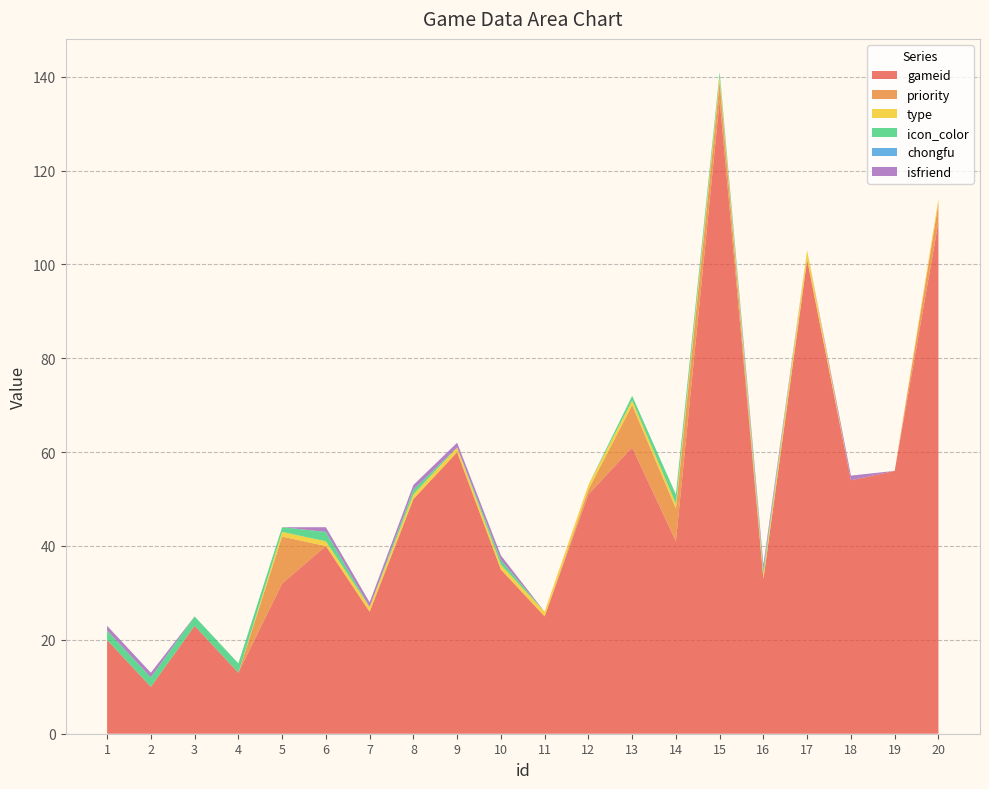

Reading left to right, list all the values displayed in this chart.

gameid: 20	10	23	13	32	40	26	50	60	35	25	51	61	41	135	33	101	54	56	109
priority: 0	0	0	0	10	0	0	0	0	0	0	1	9	7	4	0	0	0	0	4
type: 0	0	0	0	1	1	1	1	1	1	1	1	1	1	1	1	2	0	0	1
icon_color: 2	2	2	2	1	2	0	1	0	1	0	0	1	2	1	1	0	0	0	0
chongfu: 0	0	0	0	0	0	0	0	0	0	0	0	0	0	0	0	0	0	0	0
isfriend: 1	1	0	0	0	1	1	1	1	1	0	0	0	0	0	1	0	1	0	0